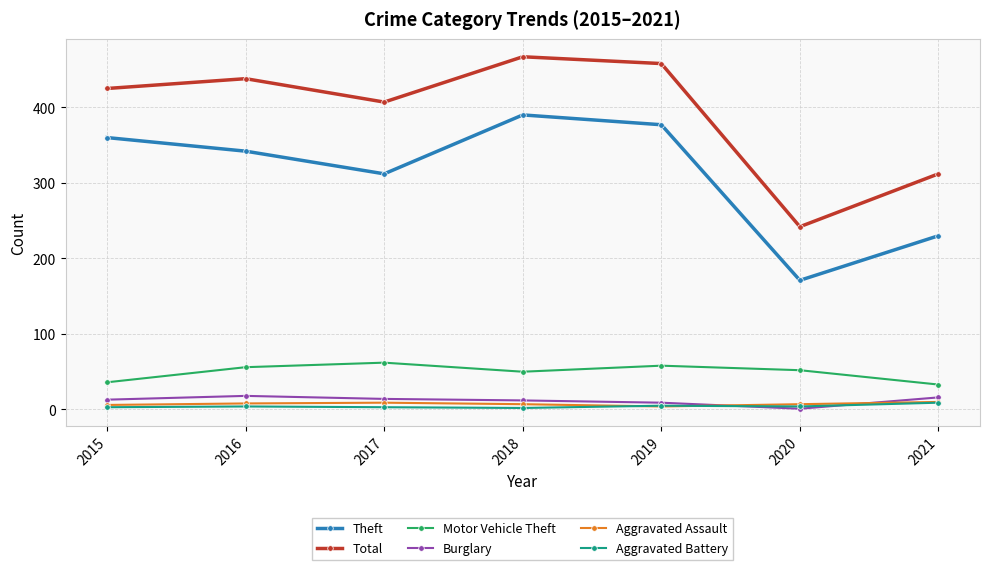

How many interior local valleys does the Total series have?

2